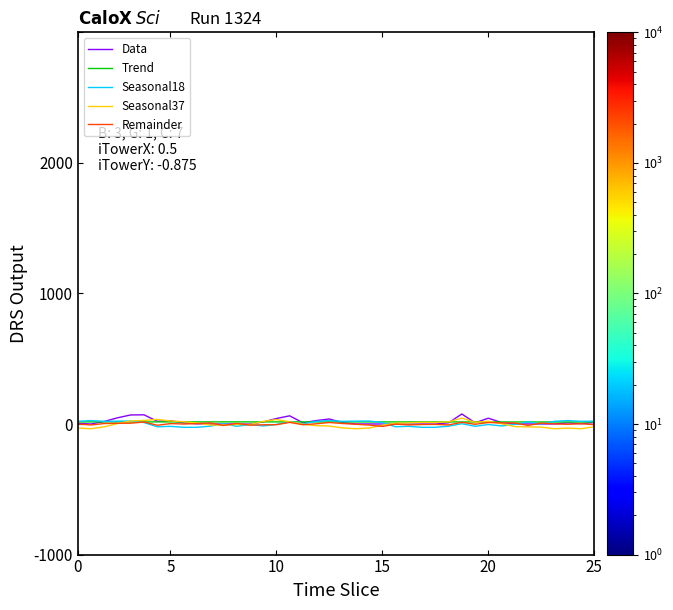

At which label does Data first exceed 8?

10